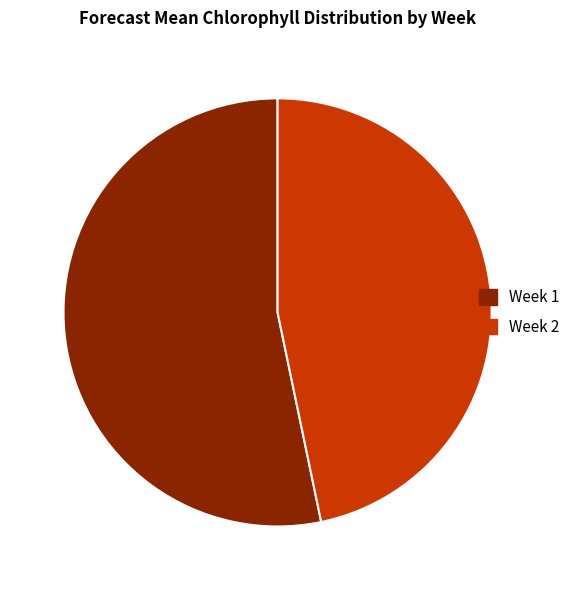

Rank the categories by value from highest to lowest.

Week 1, Week 2